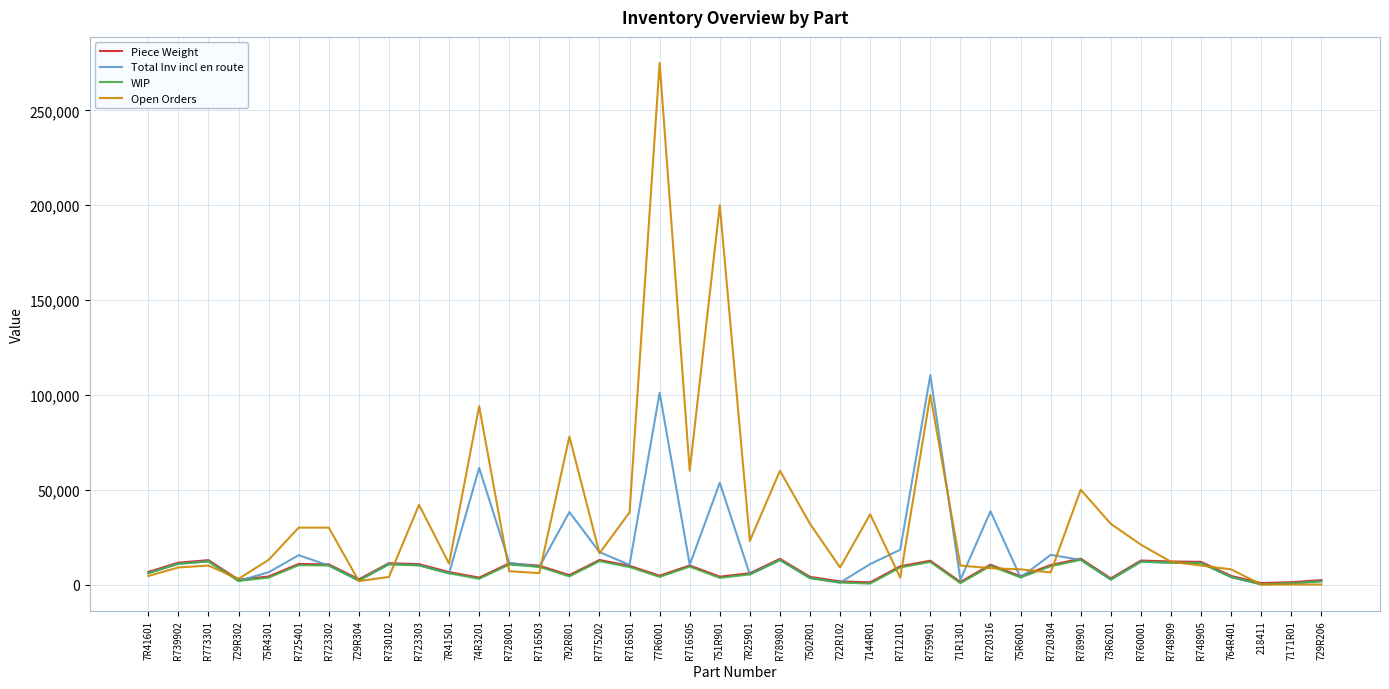

Which series has the largest total across all categories?

Open Orders